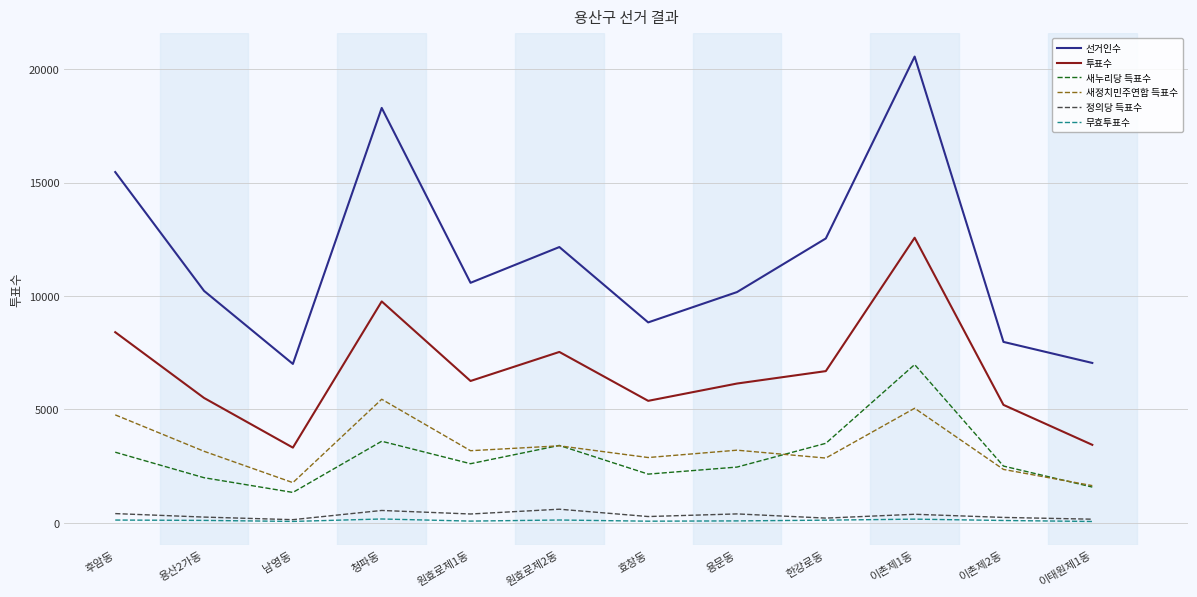

Rank the series at 이촌제1동 from highest to lowest value.

선거인수, 투표수, 새누리당 득표수, 새정치민주연합 득표수, 정의당 득표수, 무효투표수